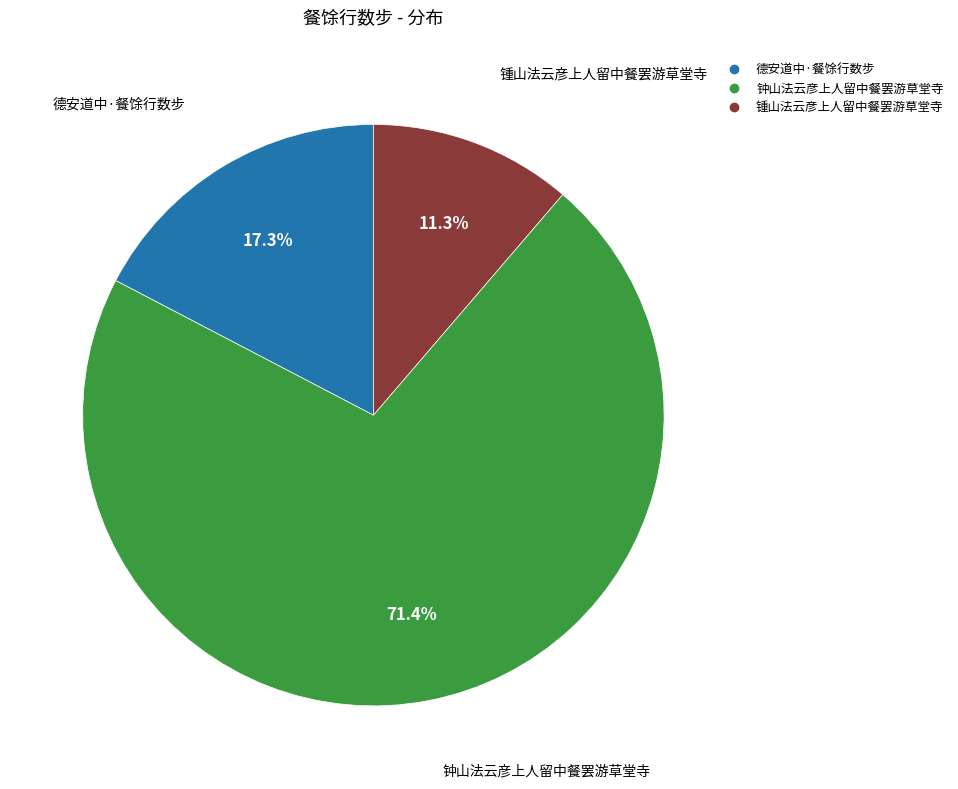

The 德安道中·餐馀行数步 slice represents 17% of the pie. True or false?

True